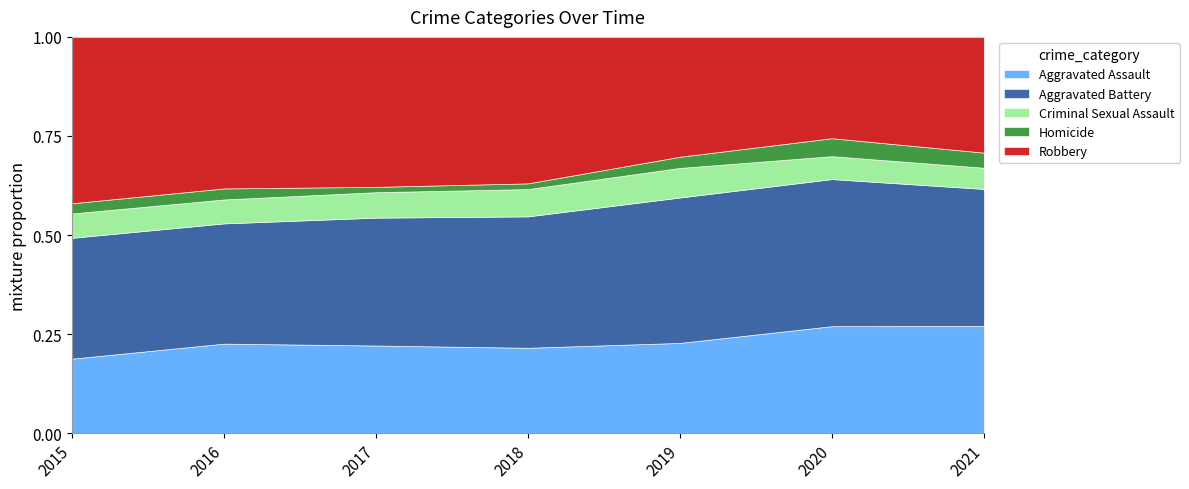

The value of Aggravated Battery at 2016 is 196. True or false?

True